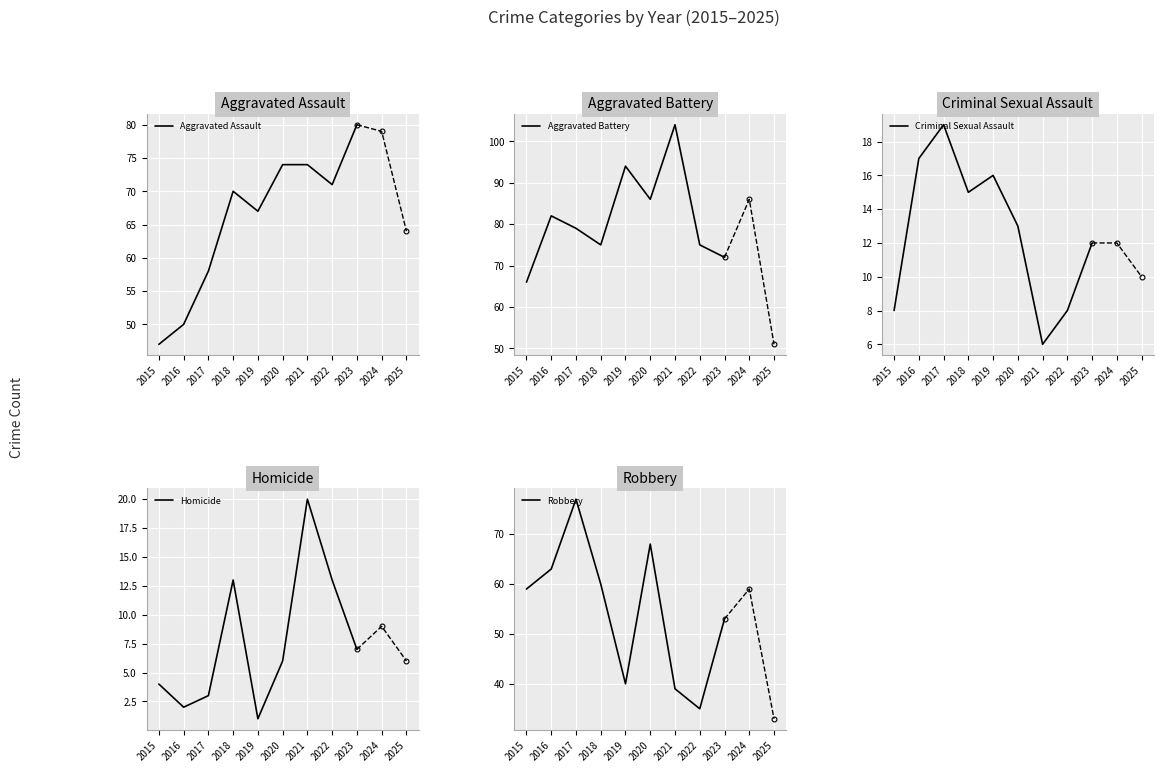

Is it true that Aggravated Battery equals 94 at 2019?

True